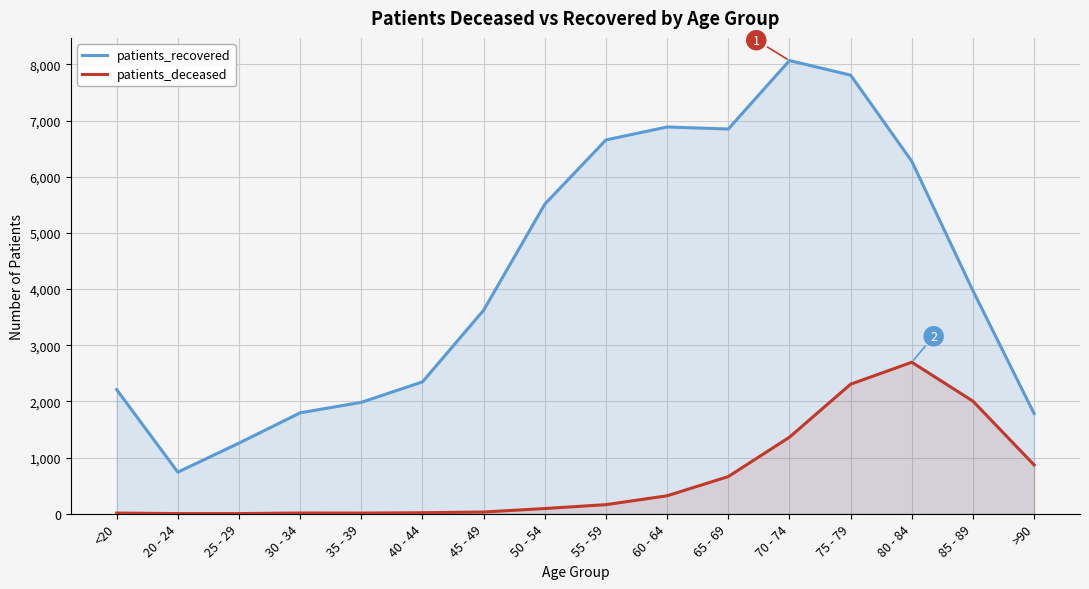

How many lines are shown in the chart?

2